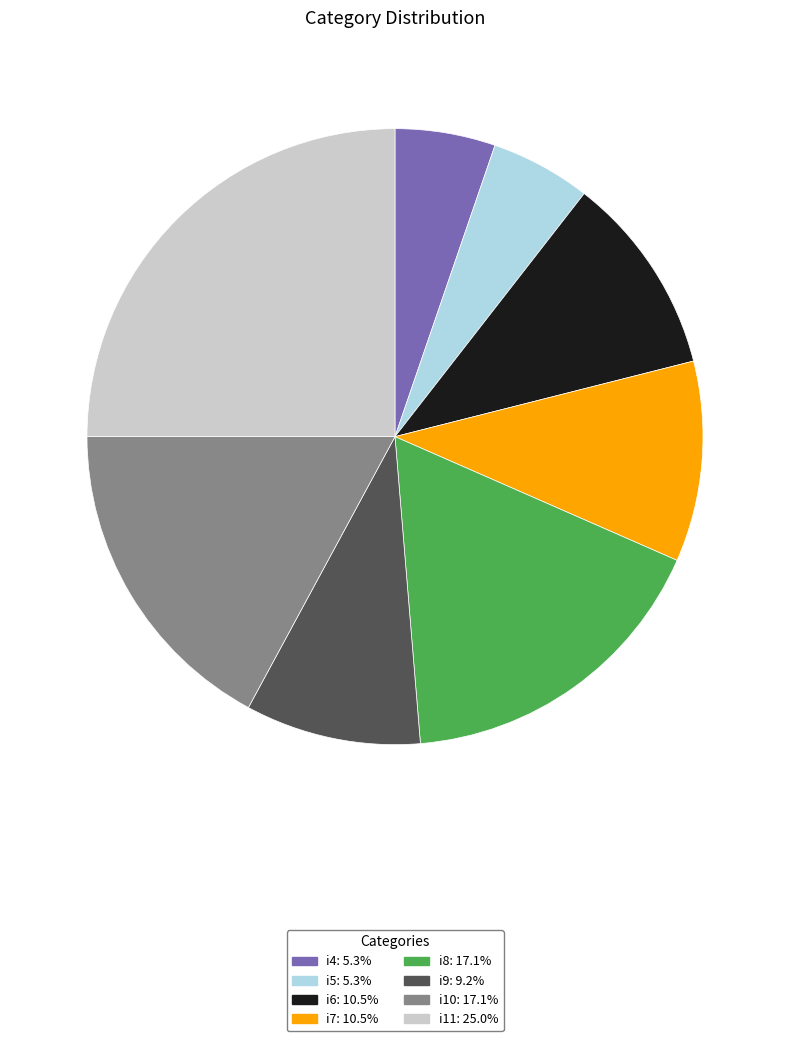

Which has a higher value, i6 or i4?

i6